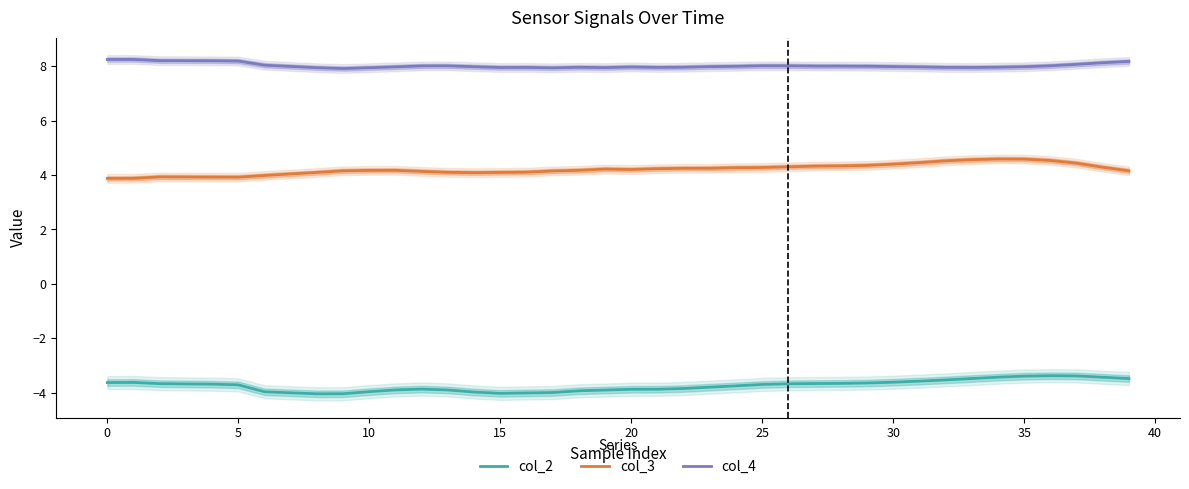

At how many categories does at least one series exceed 5?

40